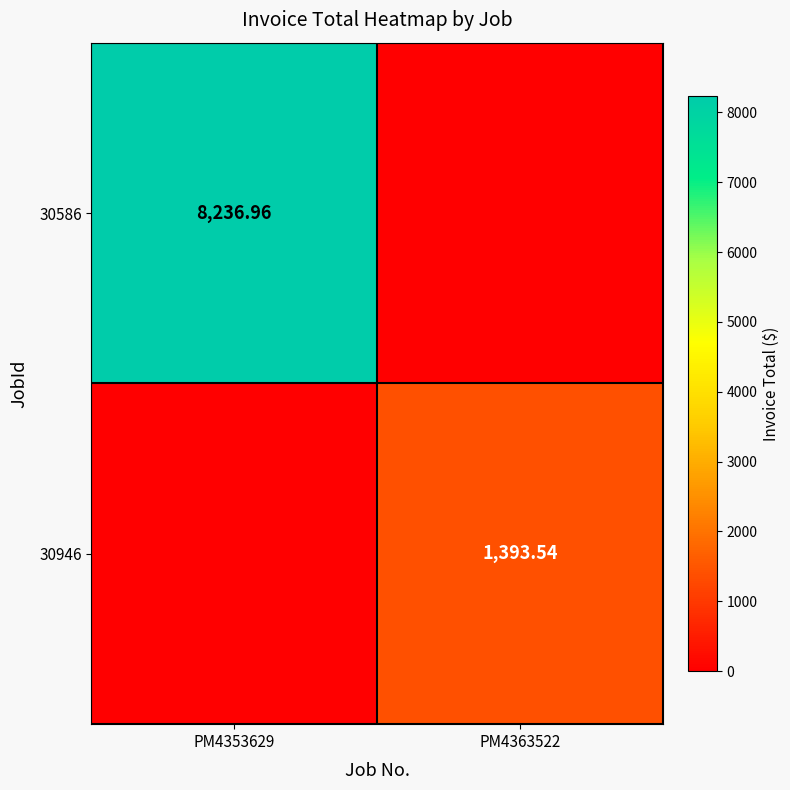

Is it true that 30586 equals 14004.9 at PM4353629?

False